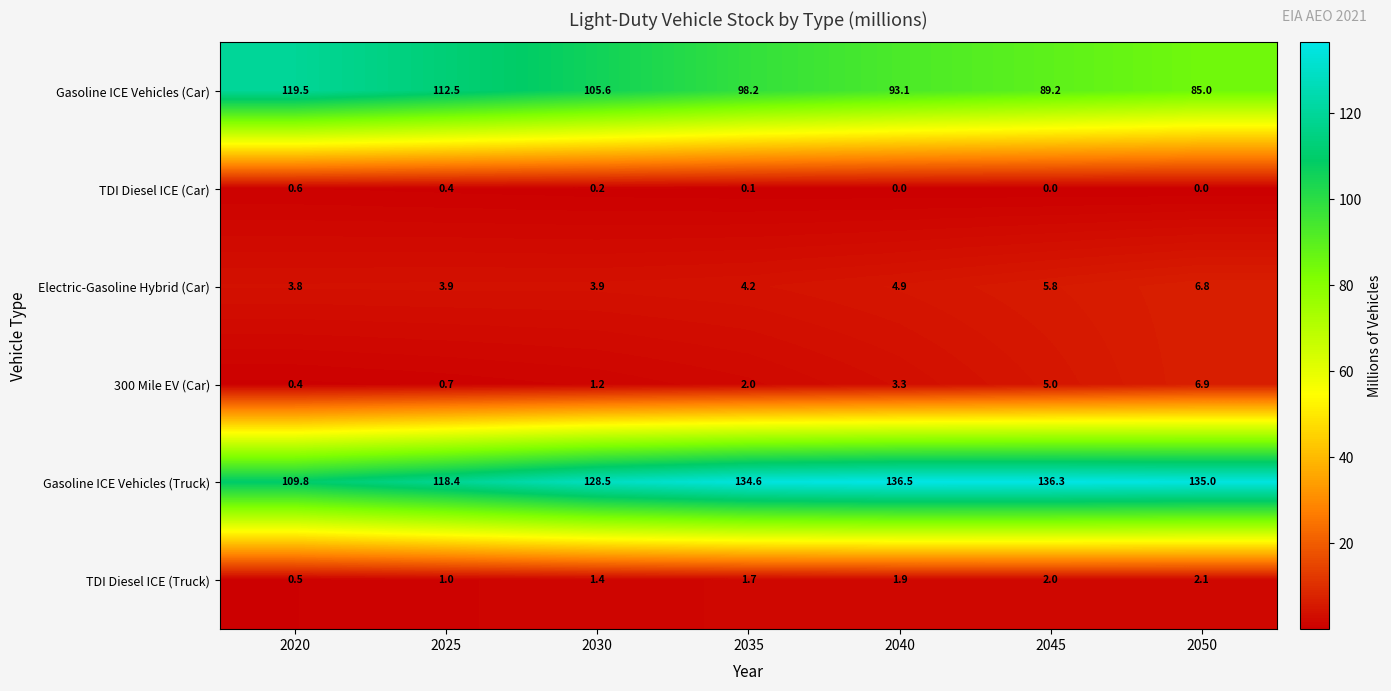

Which series has the largest total across all categories?

Gasoline ICE Vehicles (Truck)